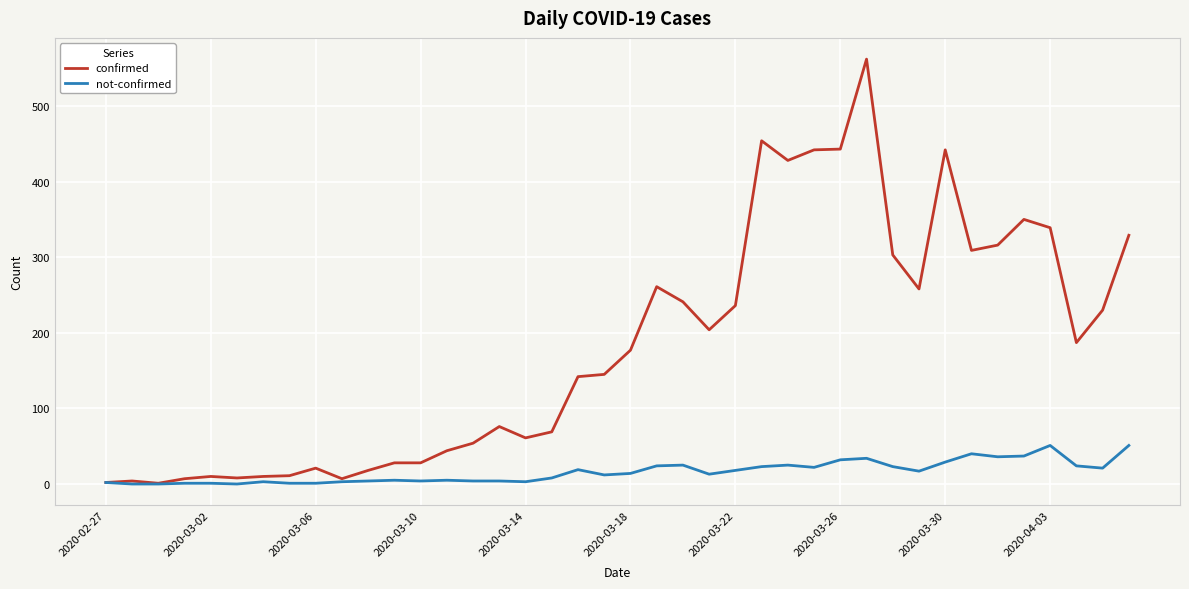

Which series has the largest total across all categories?

confirmed